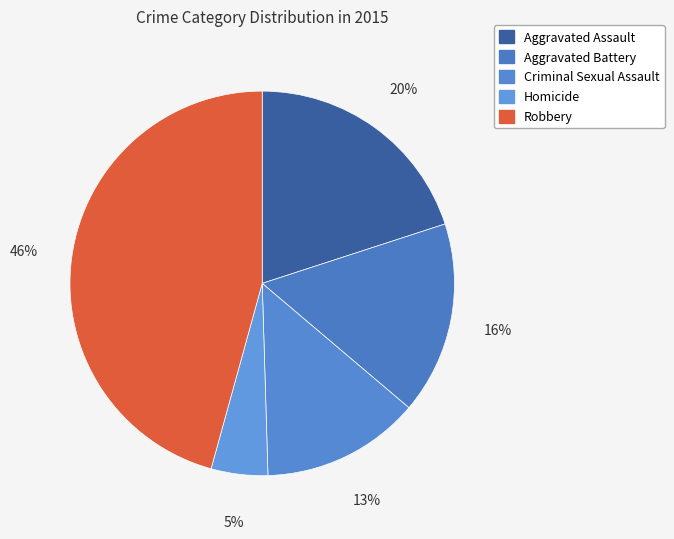

How much of the chart is everything except Aggravated Battery?

83.8%